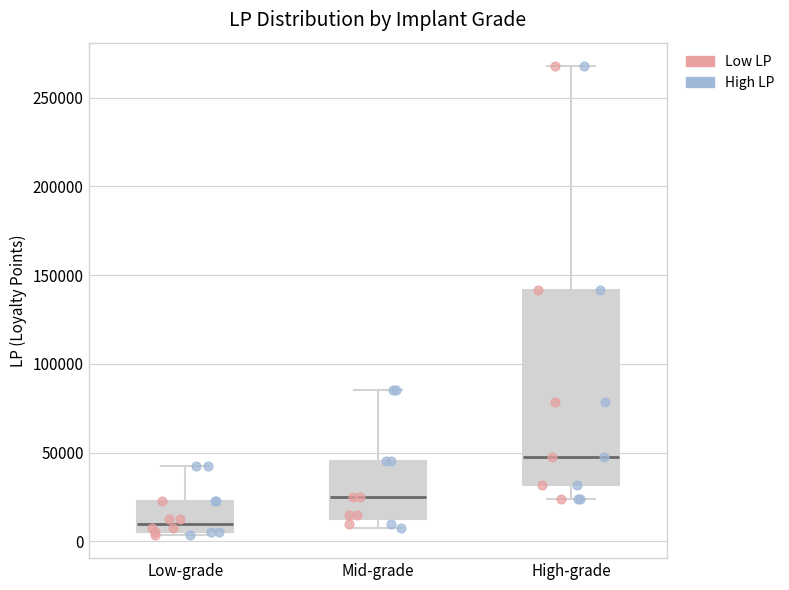

Where does the upper whisker of the box for Mid-grade end on the y-axis? The values are not printed on the chart, so give them approximately, as read against the axis.

85000